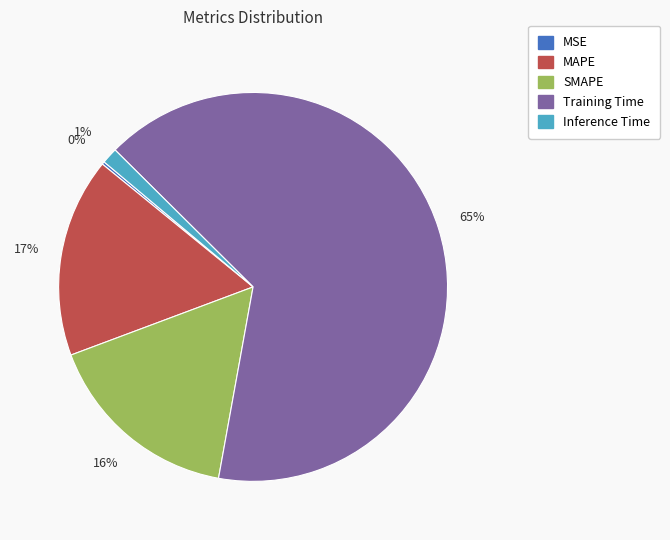

To the nearest percent, what is the average slice percentage?

20%